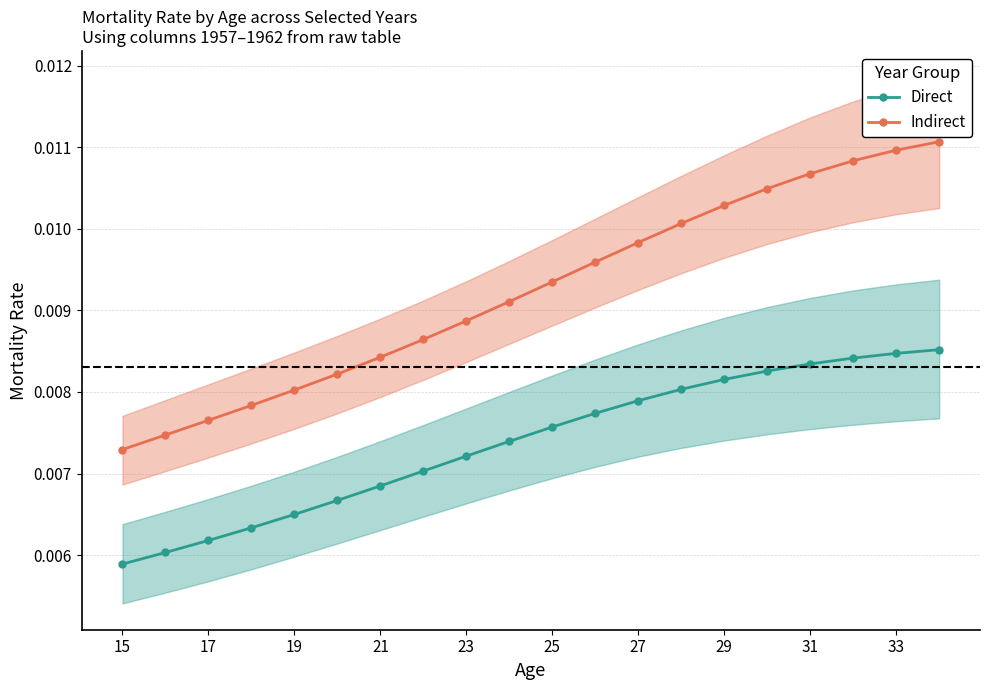

Is the value of Indirect at 23 greater than the value of Direct at 31?

Yes